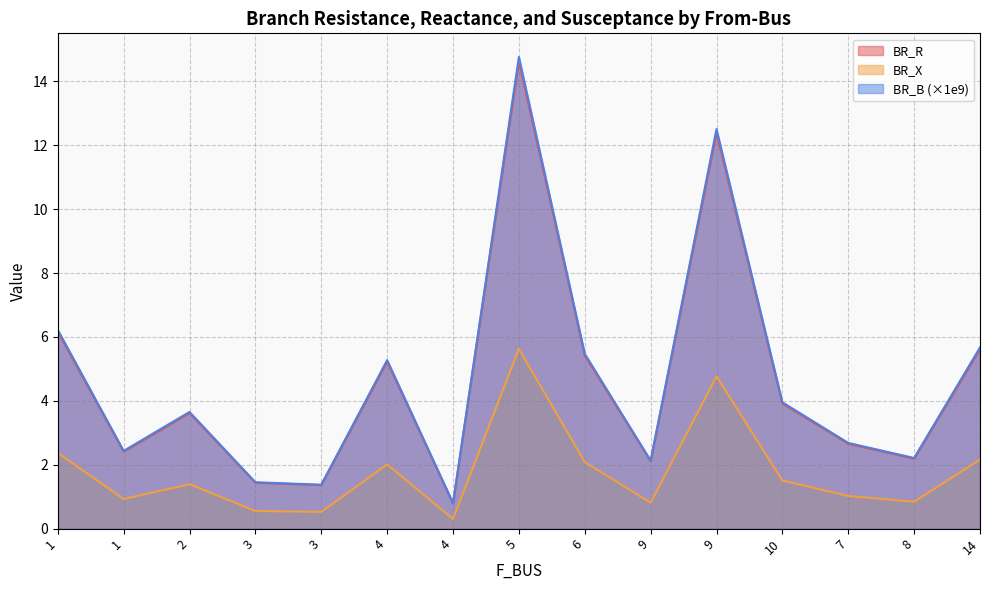

What is the label of the 6th point from the right?

9